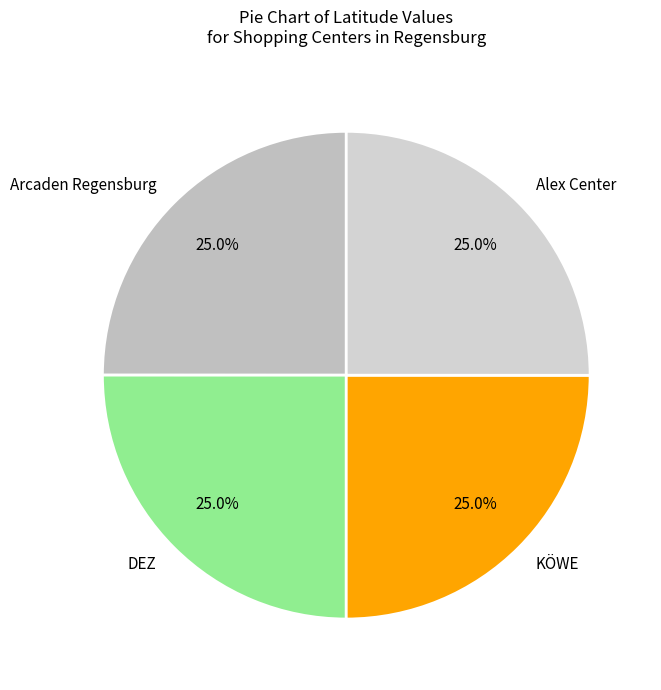

Approximately how many times larger is the value at DEZ compared to Arcaden Regensburg?

1.0